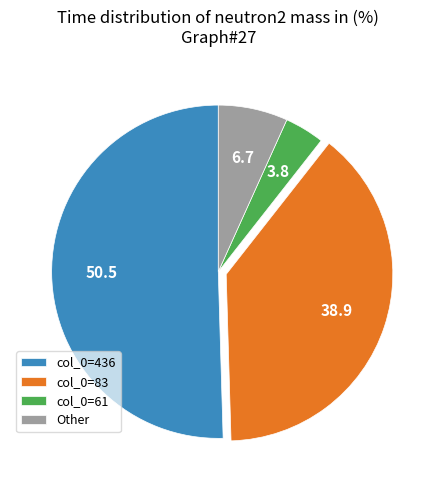

Between col_0=83 and col_0=436, which is larger?

col_0=436